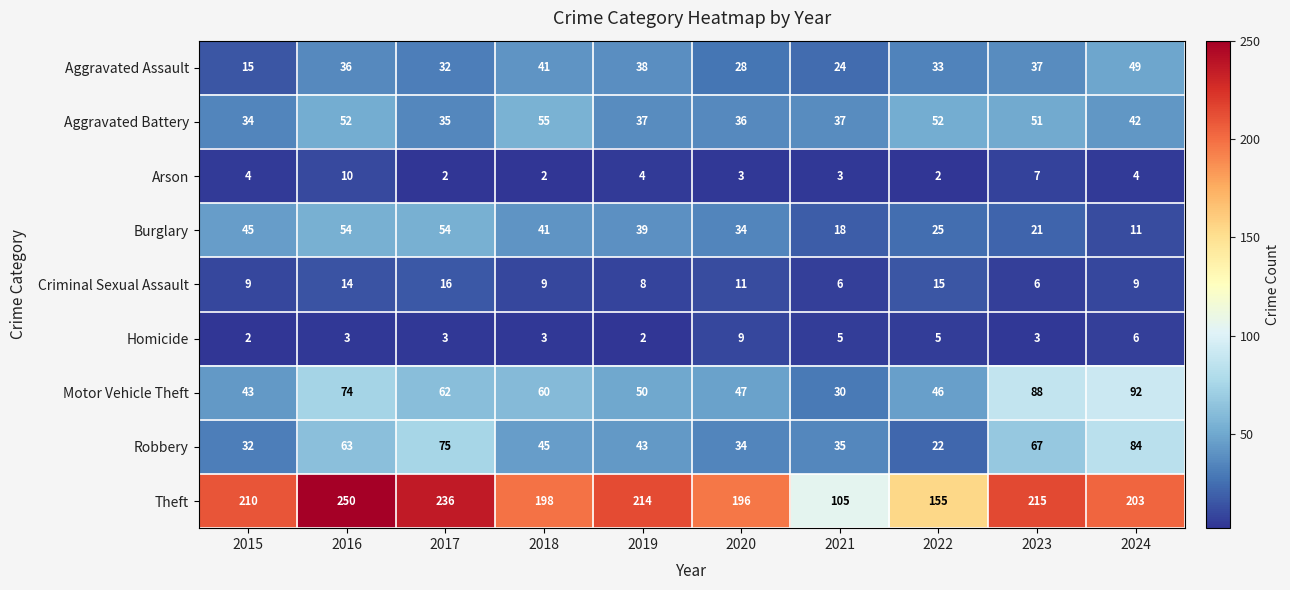

Which series has the largest range (max minus min)?

Theft